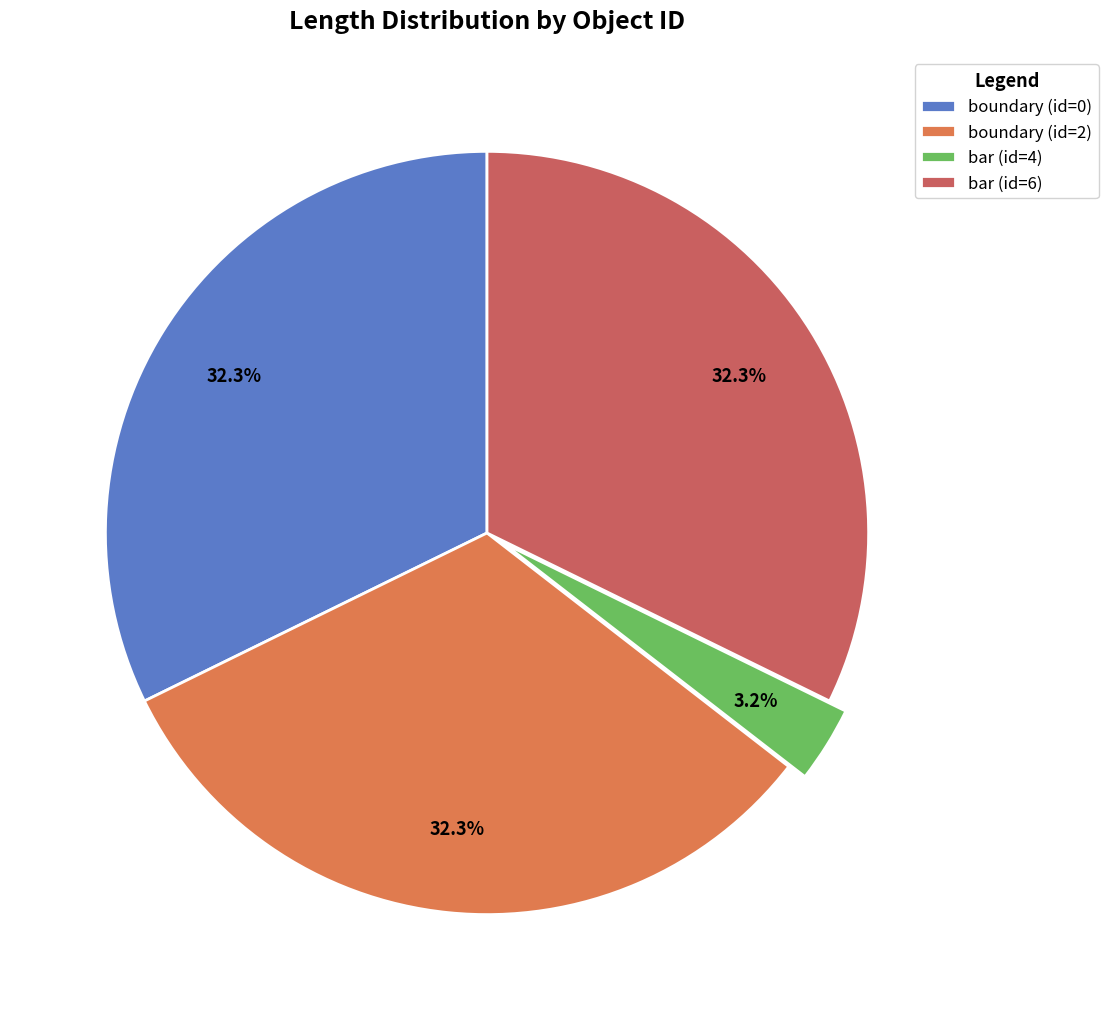

To the nearest percent, what is the combined percentage of boundary (id=2) and bar (id=6)?

65%